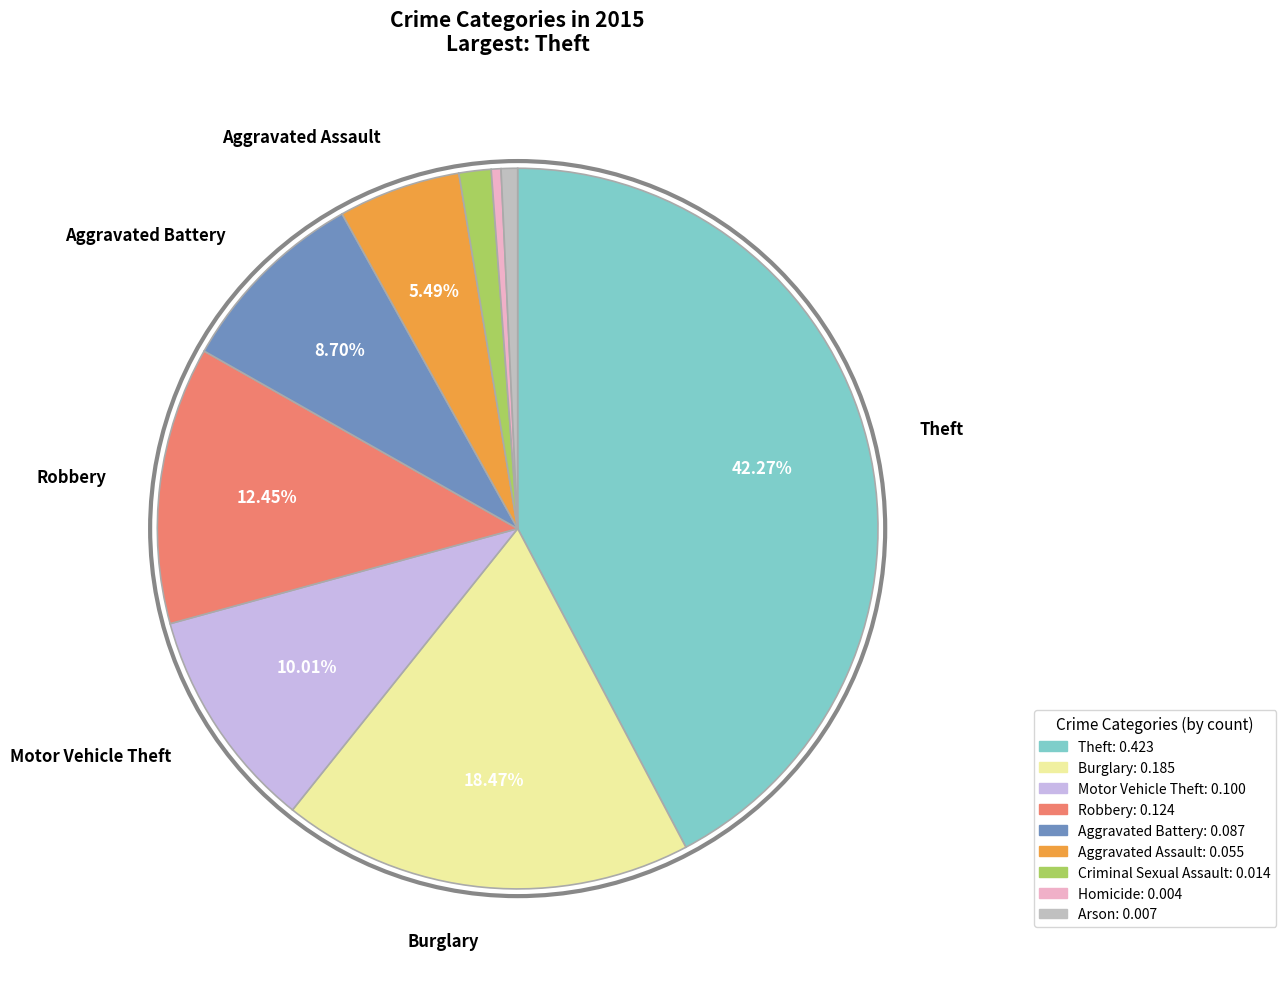

To the nearest percent, what is the difference between the largest and smallest slice percentages?

42%